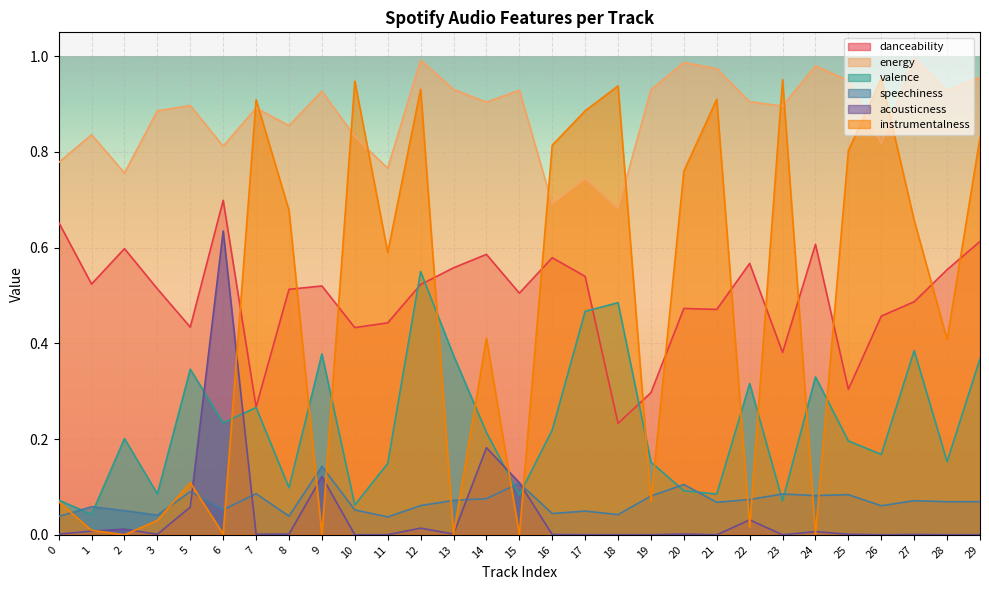

Is it true that instrumentalness equals 0.9 at 10?

True